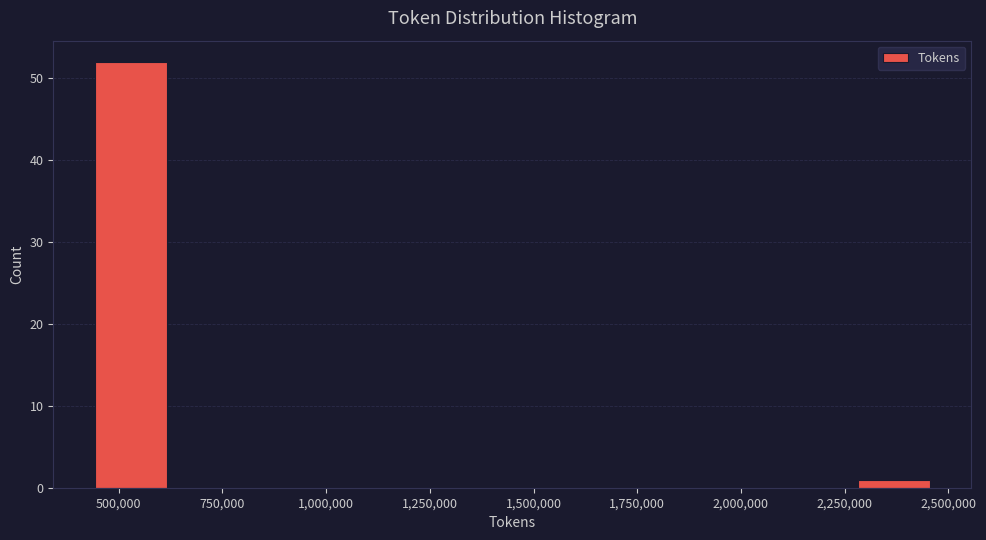

Reading left to right, transcribe this chart: for each bar, give the range it covers on the x-axis and its height. Neither the bar edges nor the heights are printed on the chart, so give them approximately, as read against the axes.

450000 to 650000: 52
650000 to 850000: 0
850000 to 1050000: 0
1050000 to 1250000: 0
1250000 to 1450000: 0
1450000 to 1650000: 0
1650000 to 1850000: 0
1850000 to 2050000: 0
2050000 to 2250000: 0
2250000 to 2450000: 1